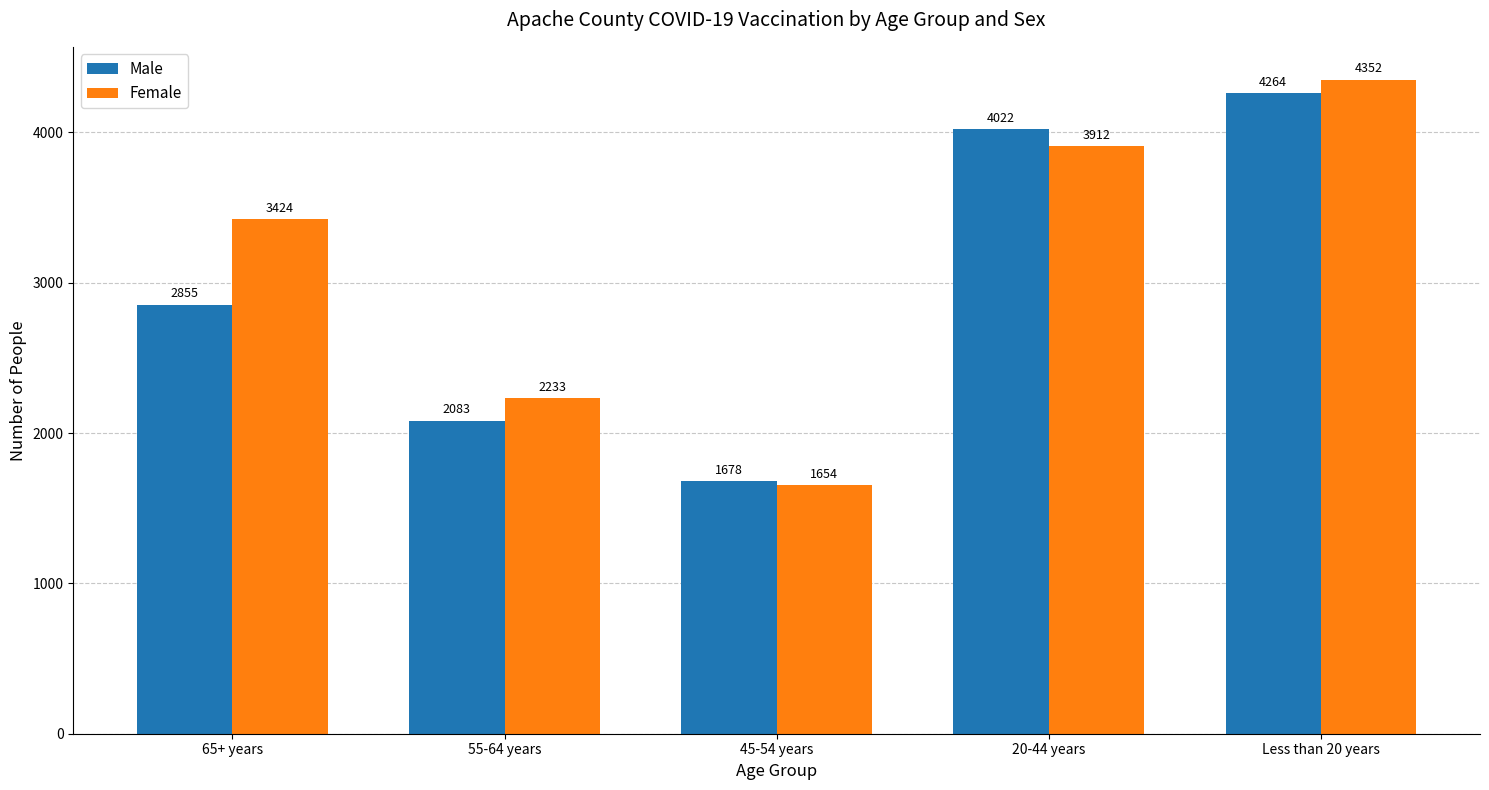

How many categories are shown in the chart?

5